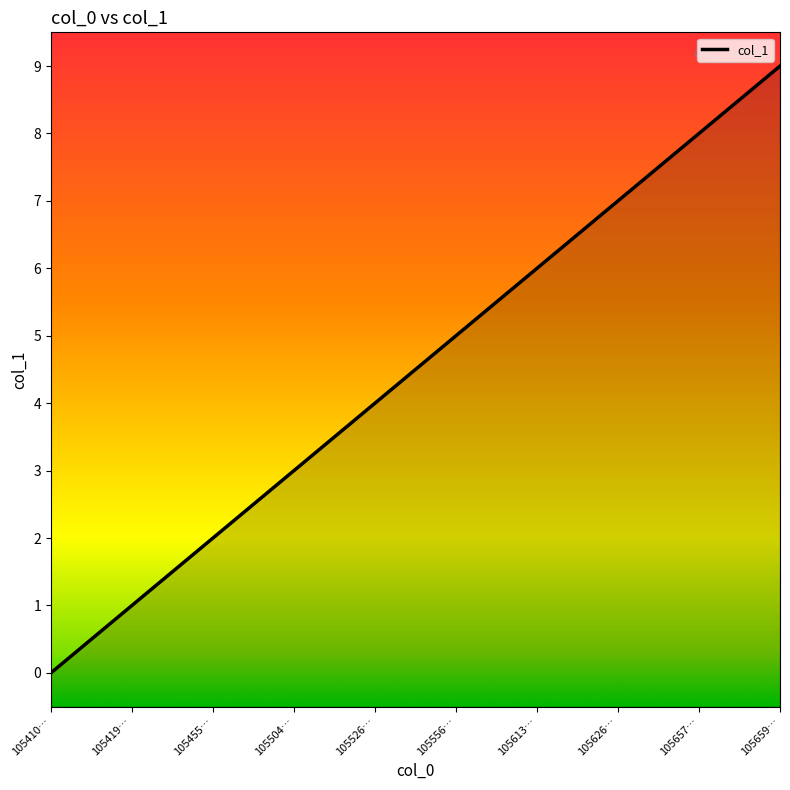

The chart shows a value of 8 at 105556…. True or false?

False